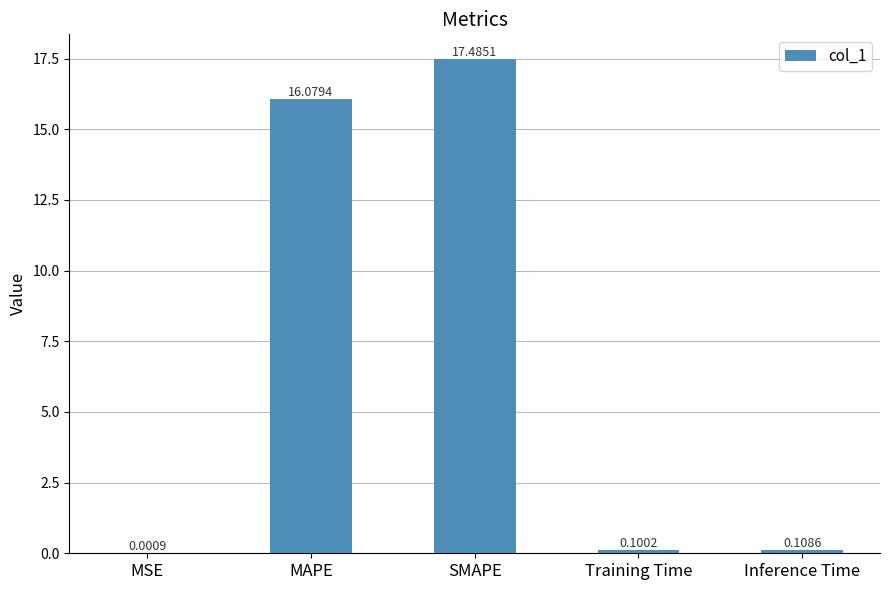

What is the sum of all values?

33.8